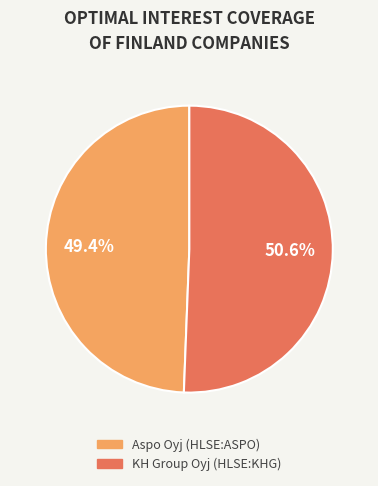

Which has a higher value, Aspo Oyj (HLSE:ASPO) or KH Group Oyj (HLSE:KHG)?

KH Group Oyj (HLSE:KHG)